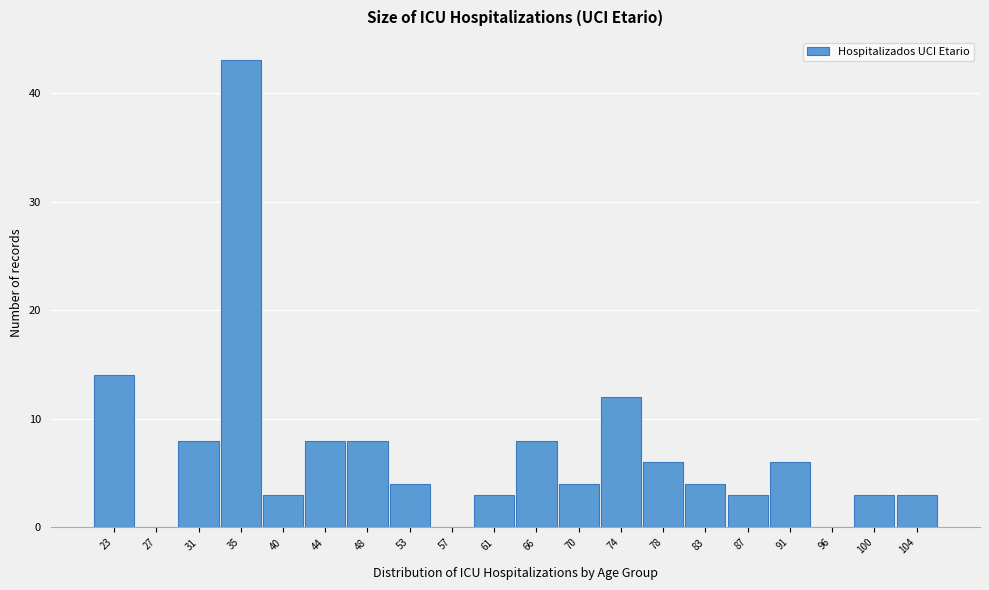

Reading left to right, list all the values displayed in this chart.

23=14	27=0	31=8	35=43	40=3	44=8	48=8	53=4	57=0	61=3	66=8	70=4	74=12	78=6	83=4	87=3	91=6	96=0	100=3	104=3